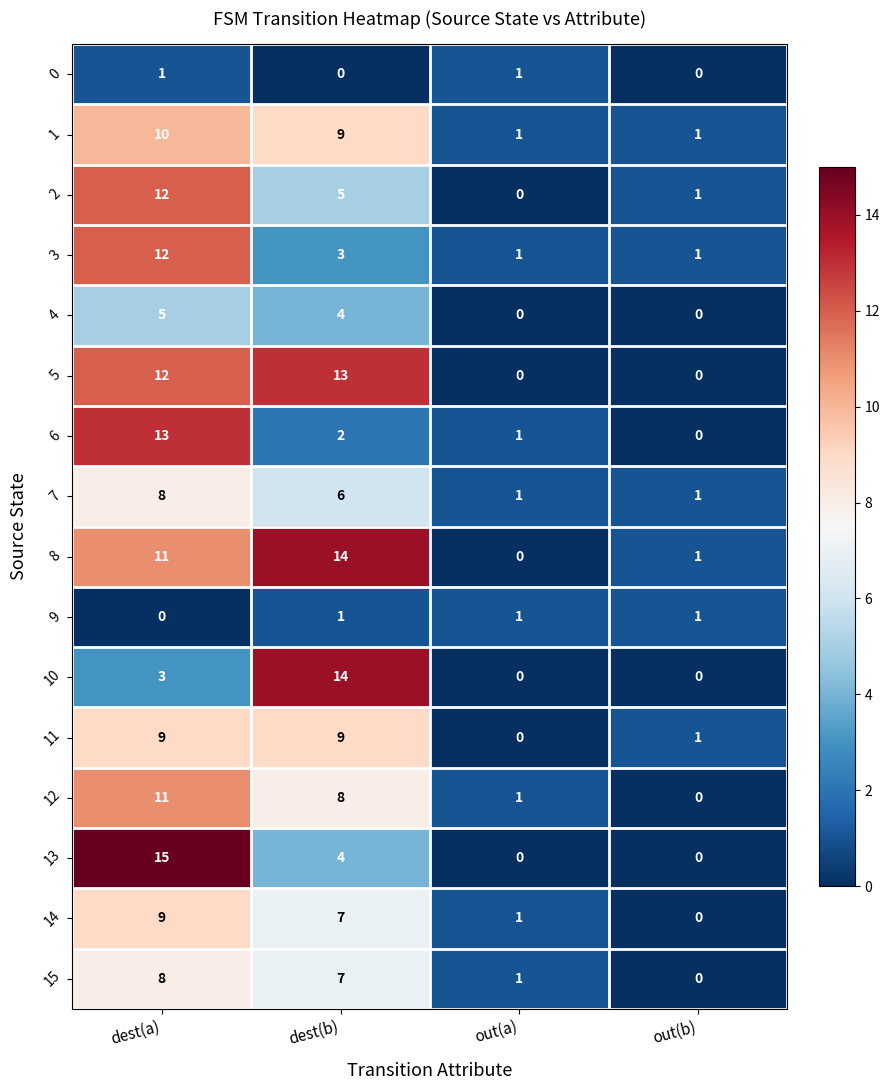

True or false: 11 has a value of 13 at dest(b).

False